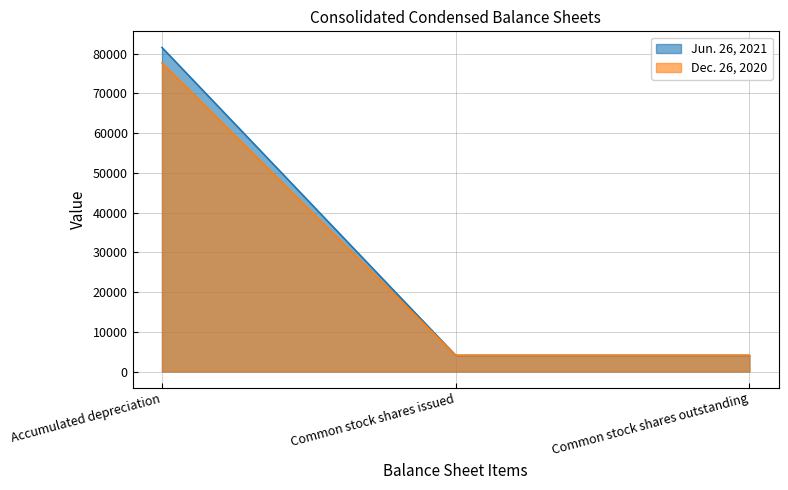

At which category does the chart reach its peak across all series?

Accumulated depreciation